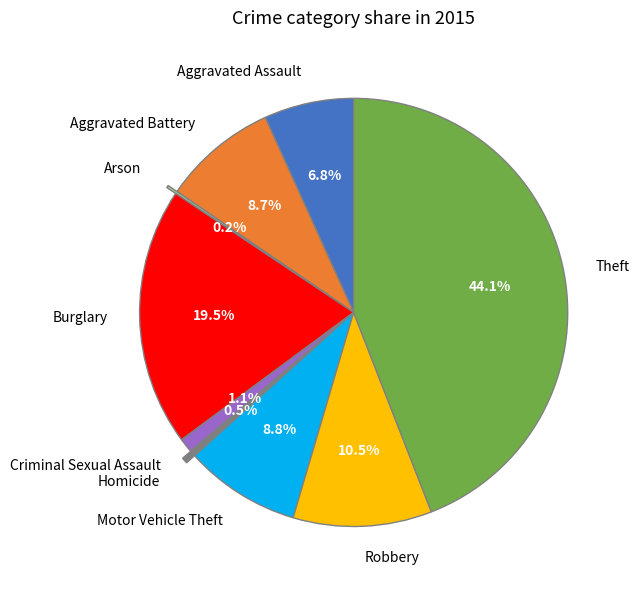

Is it true that Criminal Sexual Assault is 1% of the pie?

True